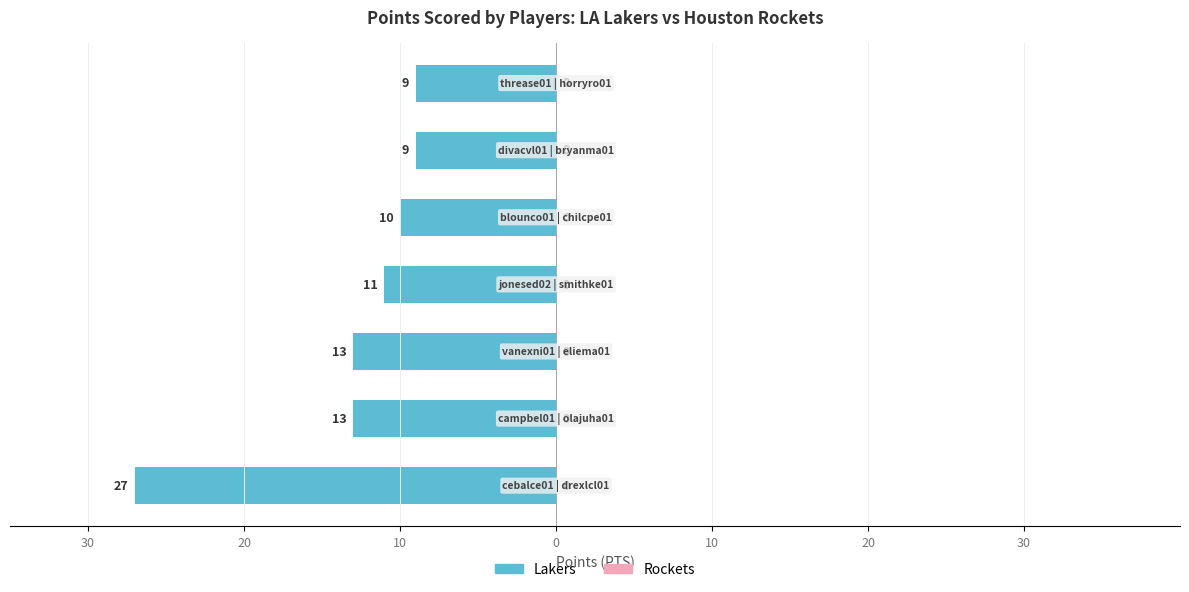

Are the bars horizontal?

Yes